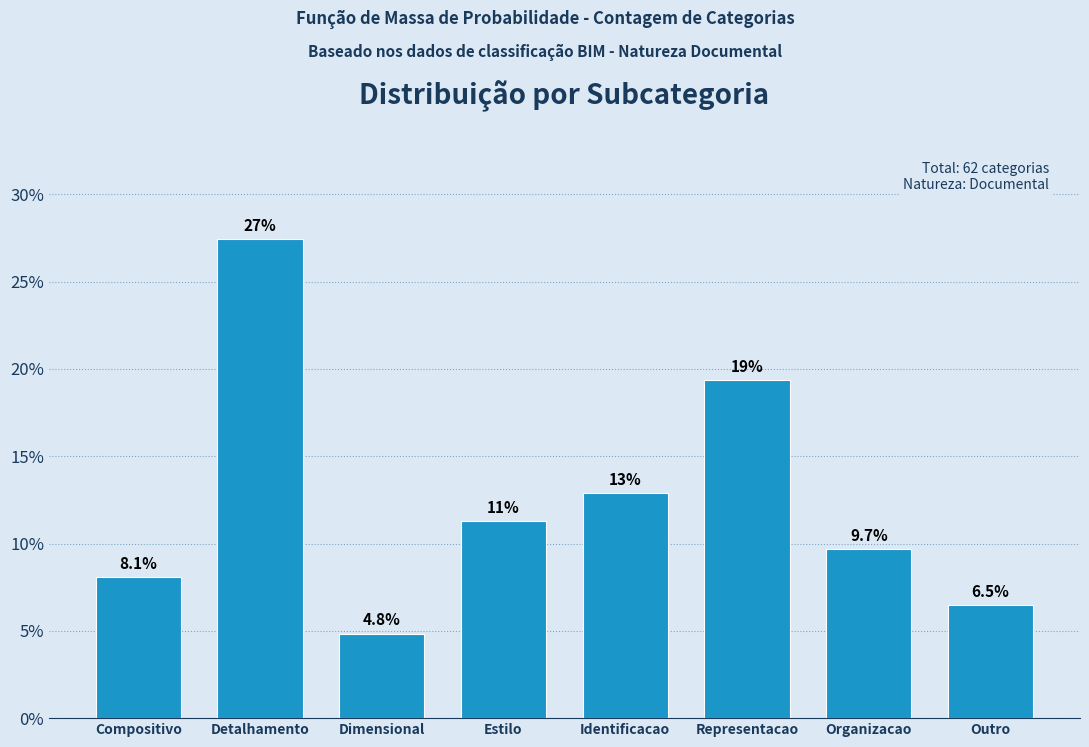

Reading left to right, transcribe all the data shown in this chart.

Compositivo=8.1	Detalhamento=27.4	Dimensional=4.8	Estilo=11.3	Identificacao=12.9	Representacao=19.4	Organizacao=9.7	Outro=6.5